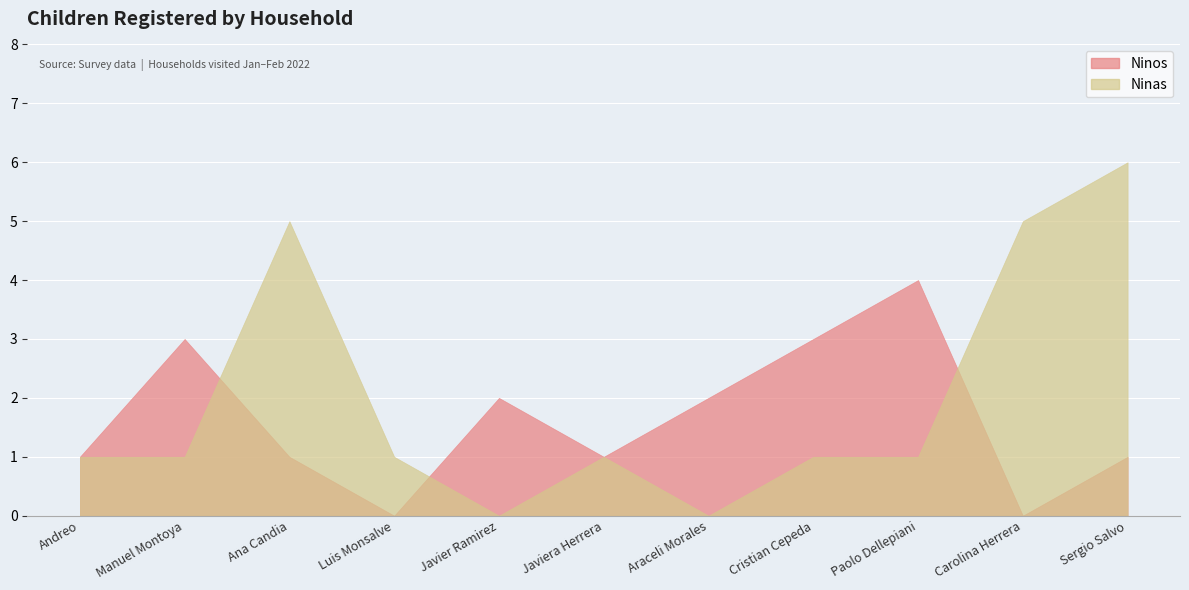

The Ninos series shows 4 at Paolo Dellepiani. True or false?

True